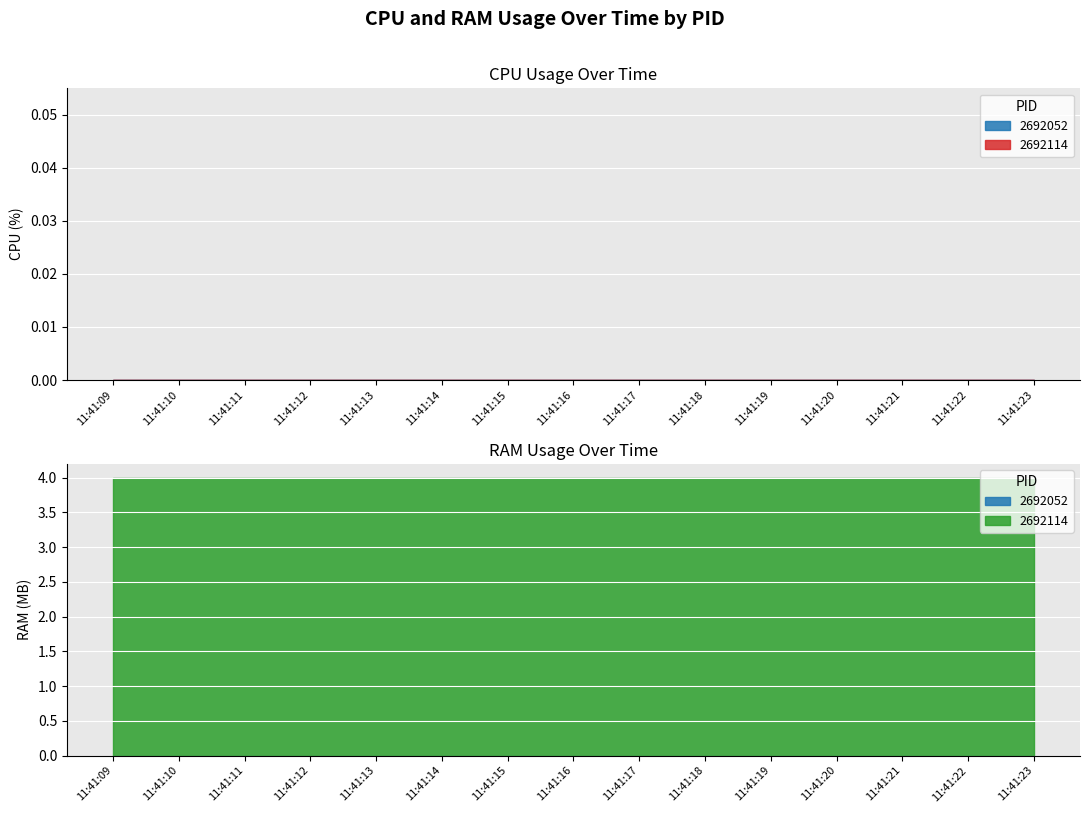

The value of RAM at 2692052 is -2. True or false?

False